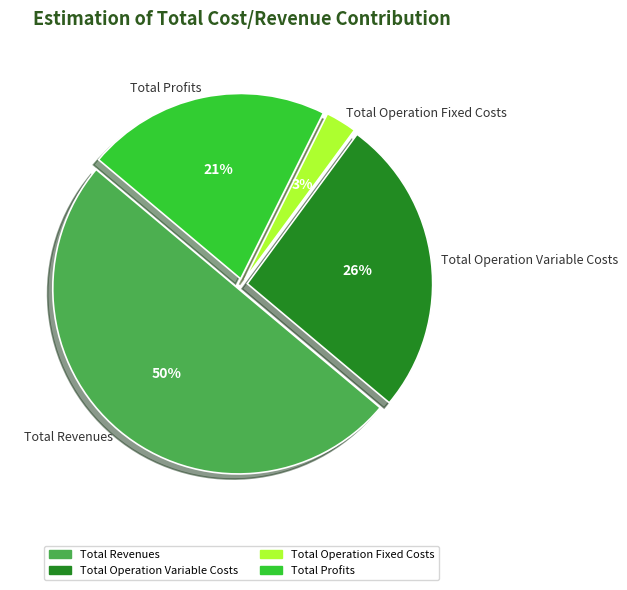

Which slice is the largest?

Total Revenues